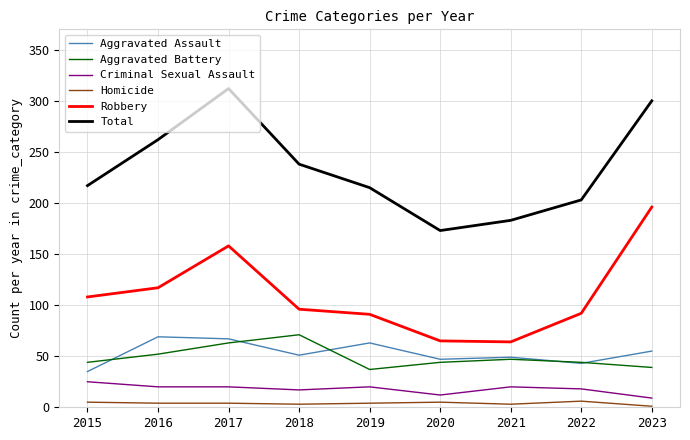

True or false: Aggravated Assault and Criminal Sexual Assault cross at least once.

False